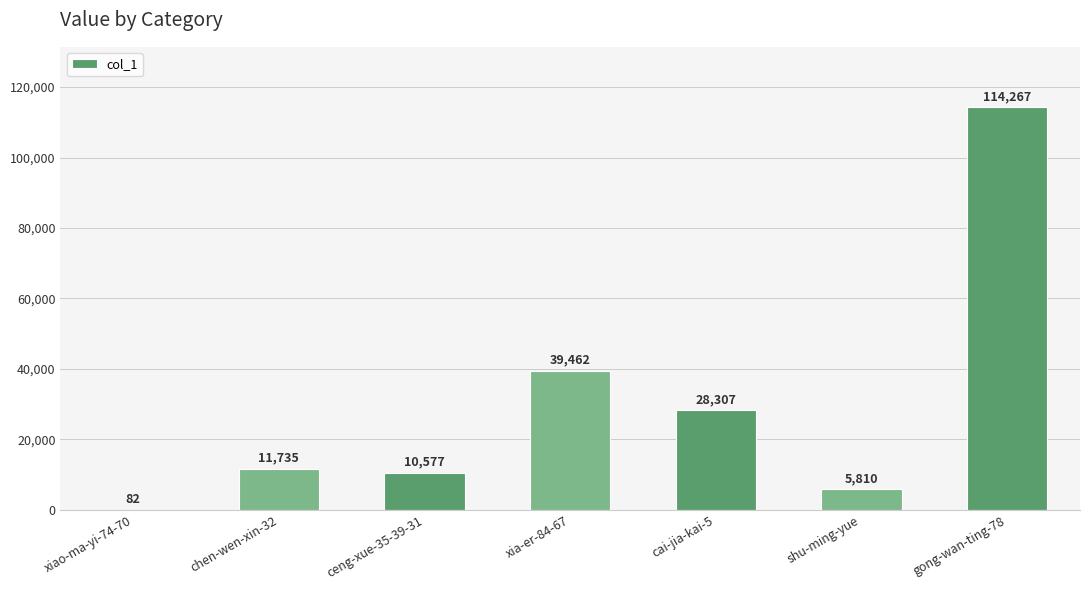

What is the change in value from xiao-ma-yi-74-70 to xia-er-84-67?

+39380